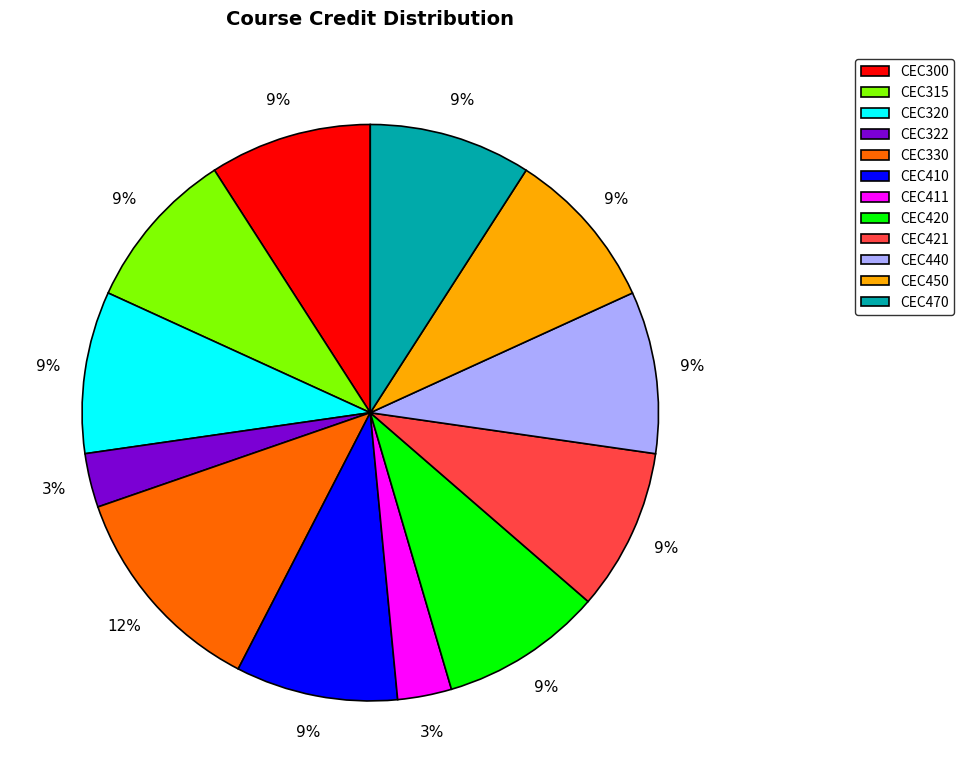

To the nearest percent, what percentage of the pie is CEC300?

9%